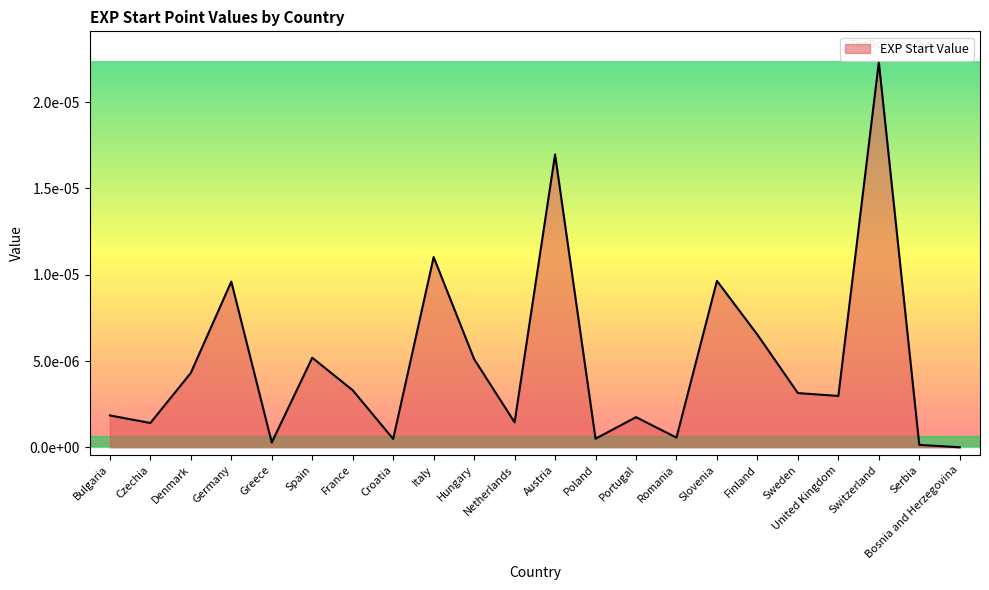

Does the chart display data point markers on the line(s)?

No